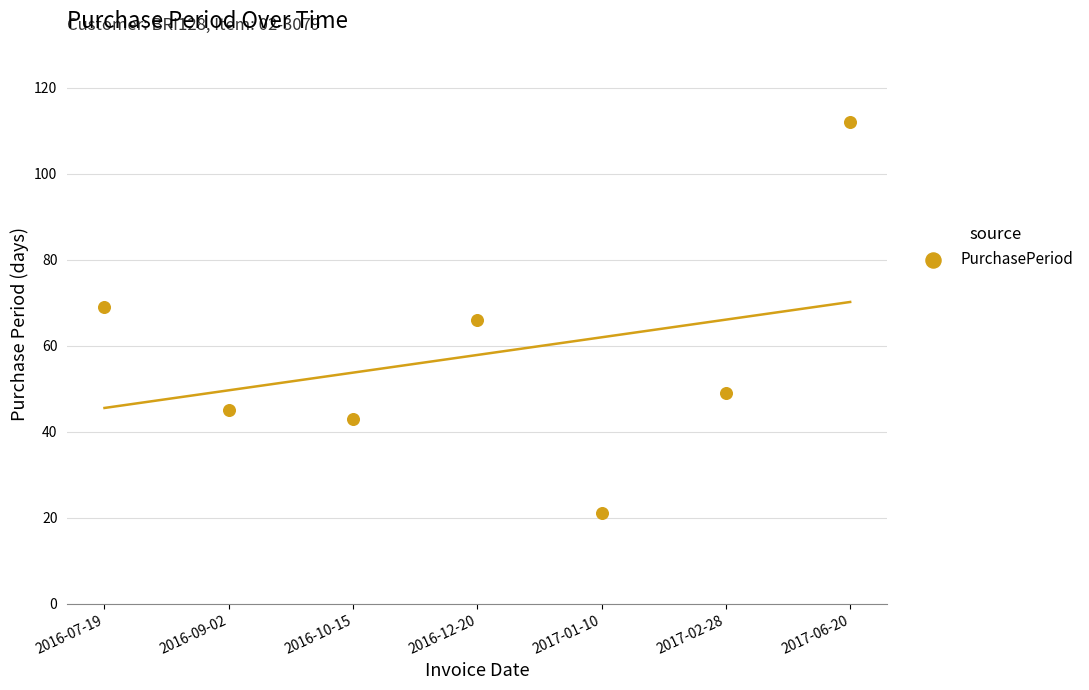

What is the average Y value?

58